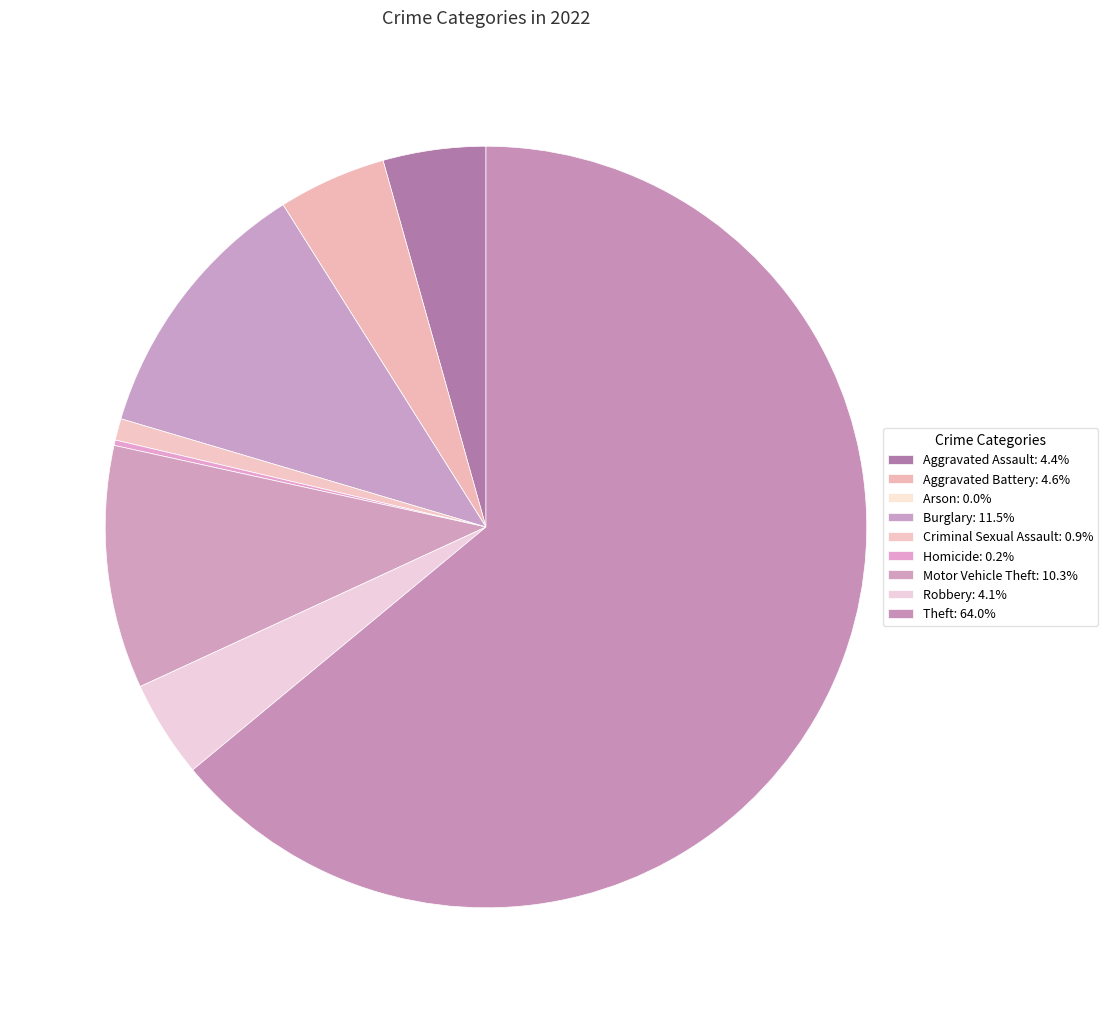

The Homicide slice represents 8% of the pie. True or false?

False